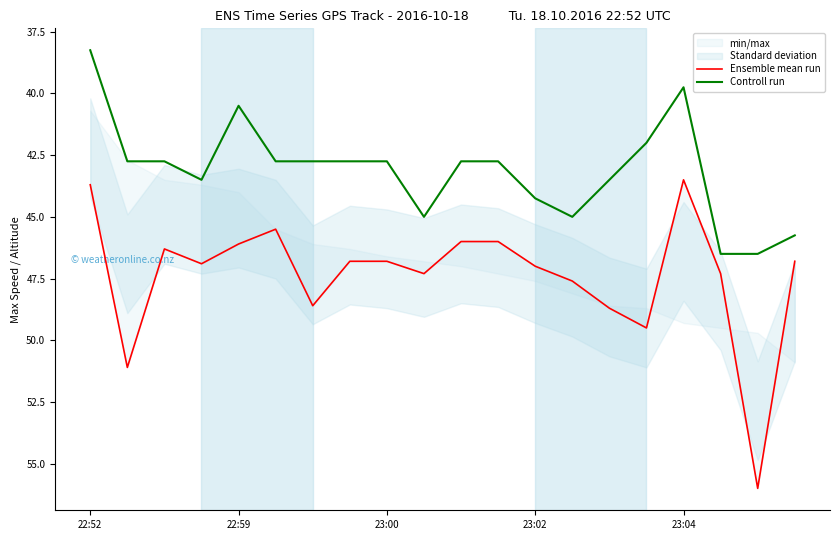

Reading left to right, what are all the values shown in this chart?

Ensemble mean run: 43.7	51.1	46.3	46.9	46.1	45.5	48.6	46.8	46.8	47.3	46.0	46.0	47.0	47.6	48.7	49.5	43.5	47.3	56.0	46.8
Controll run: 38.2	42.8	42.8	43.5	40.5	42.8	42.8	42.8	42.8	45.0	42.8	42.8	44.2	45.0	43.5	42.0	39.8	46.5	46.5	45.8